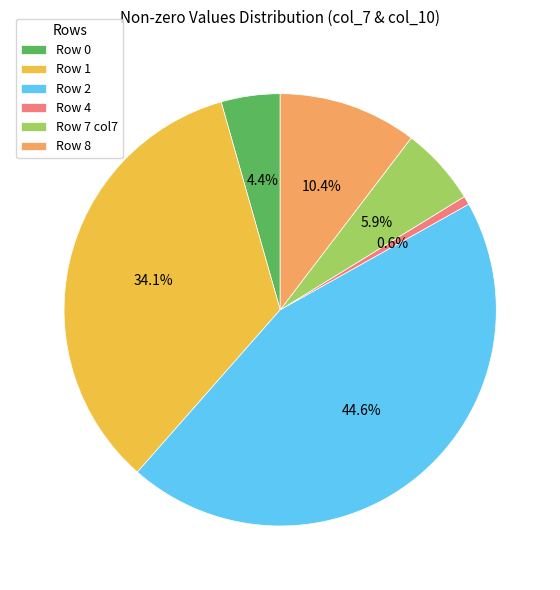

Which slice is the largest?

Row 2